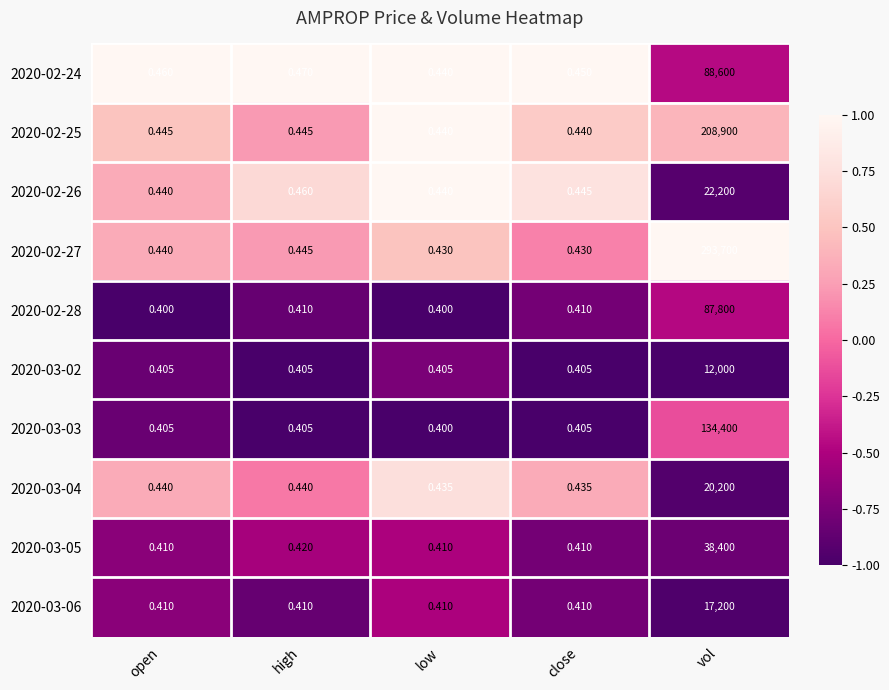

Is the value of 2020-03-03 at close greater than the value of 2020-02-28 at low?

Yes